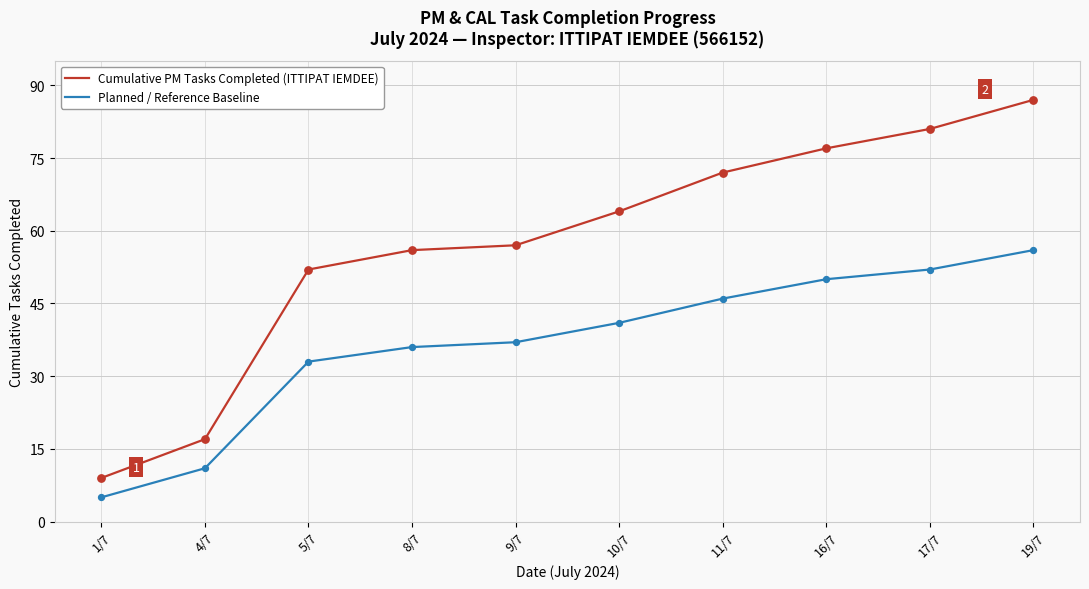

What is the total value across all series at 1/7?

14